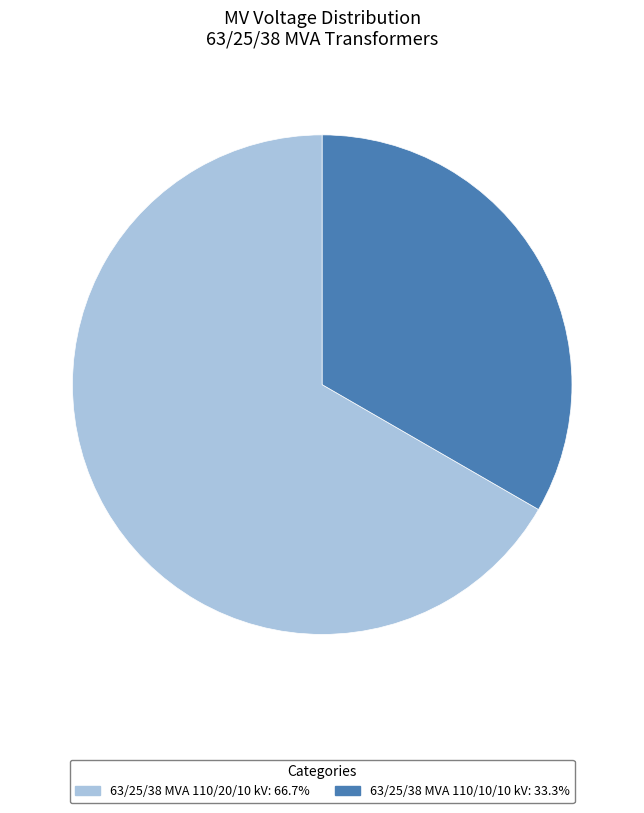

Is the sum of 63/25/38 MVA 110/10/10 kV: 33.3% and 63/25/38 MVA 110/20/10 kV: 66.7% greater than half?

Yes